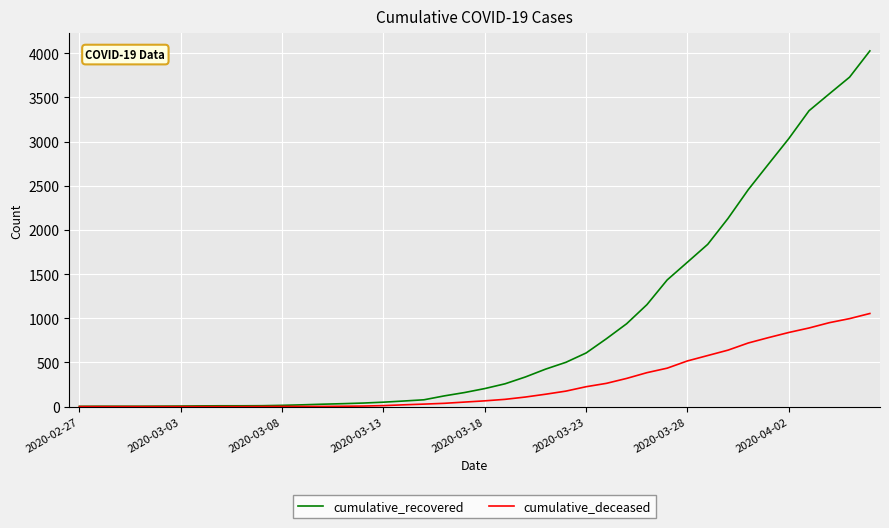

What is the difference between the second highest and second lowest values in the cumulative_deceased series?

996